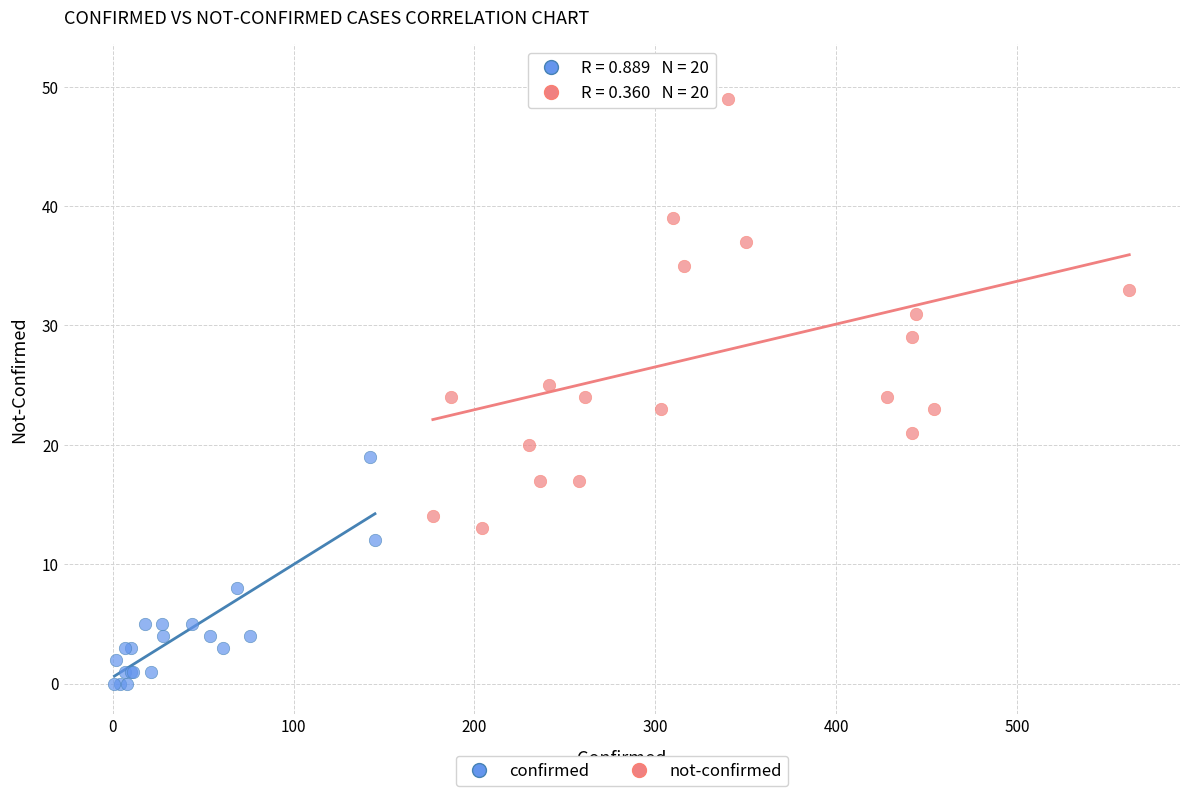

Which series has the widest spread of Y values?

not-confirmed